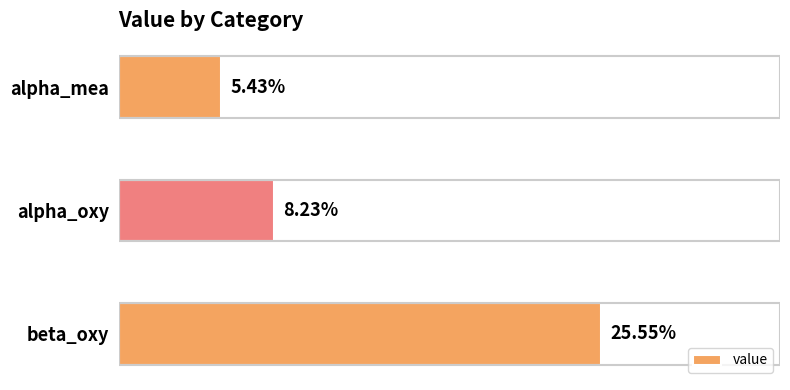

How many bars are there in total?

3